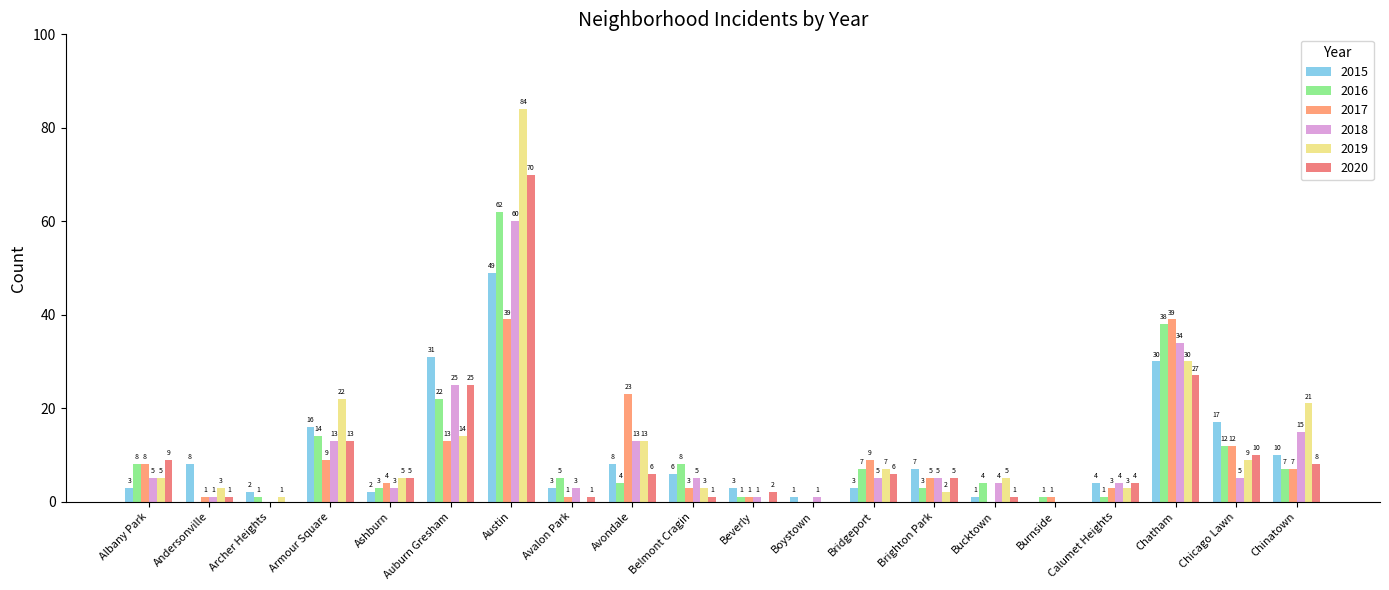

Does the chart contain stacked bars?

No